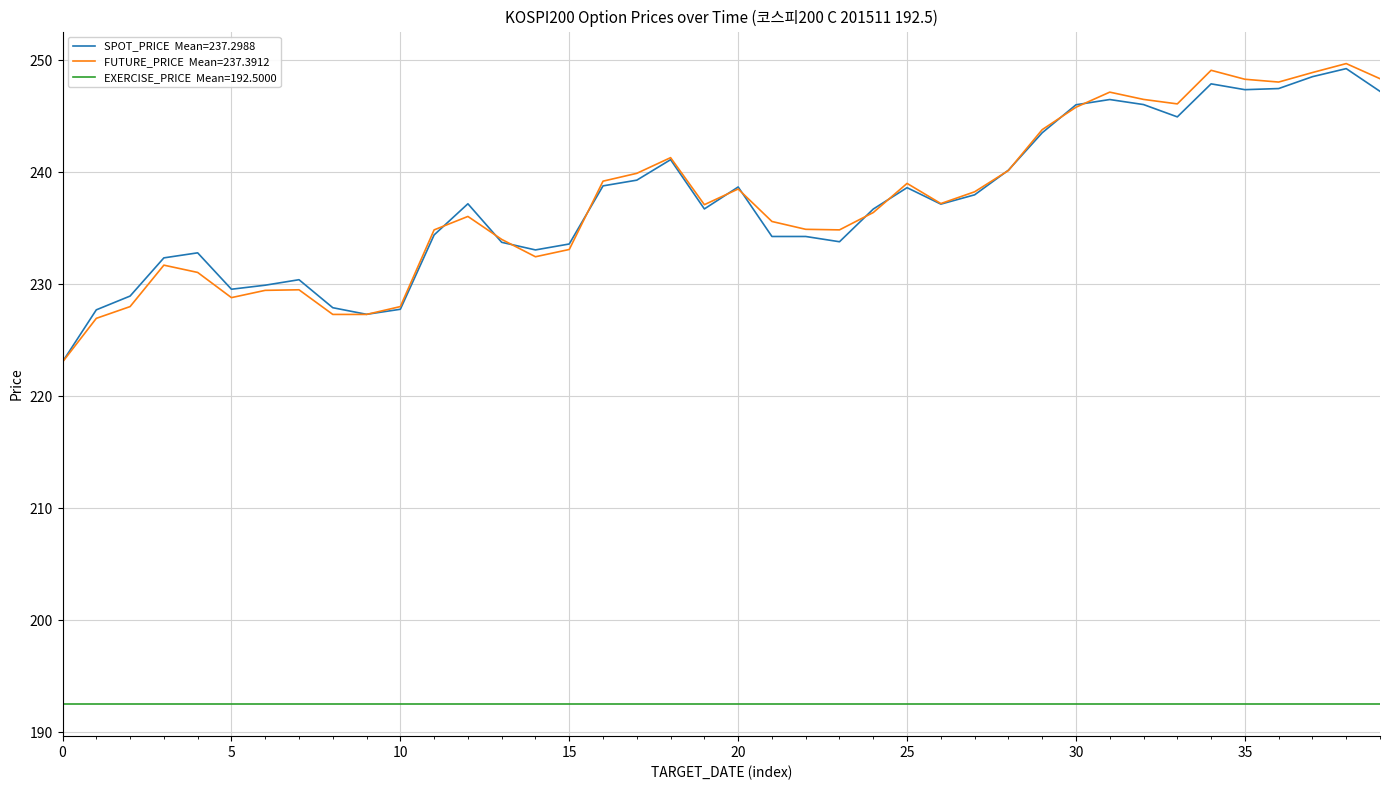

What is the smallest value displayed?

192.5